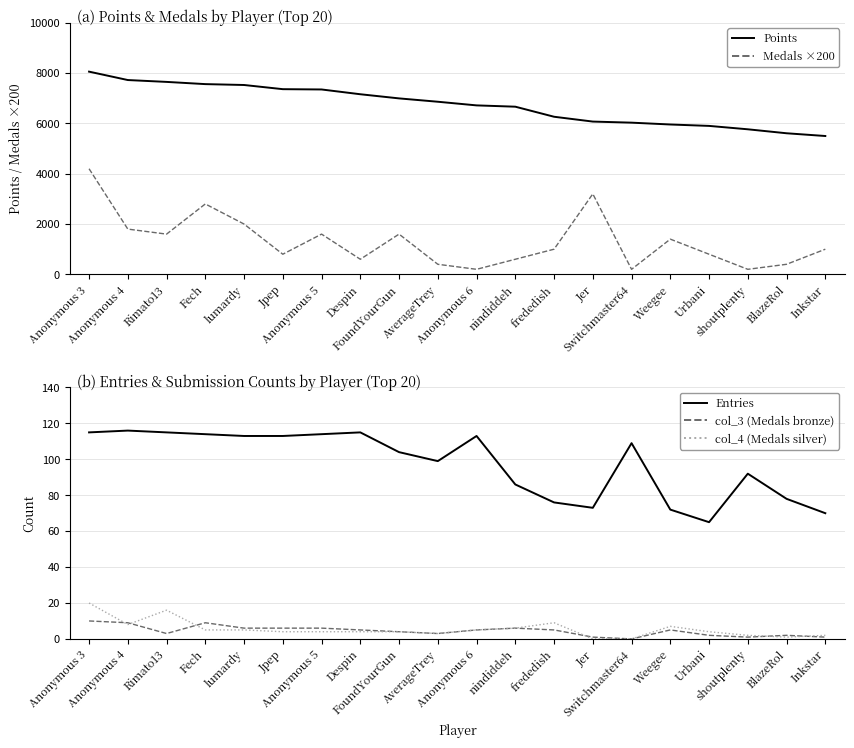

Is it true that Entries equals 109 at Switchmaster64?

True